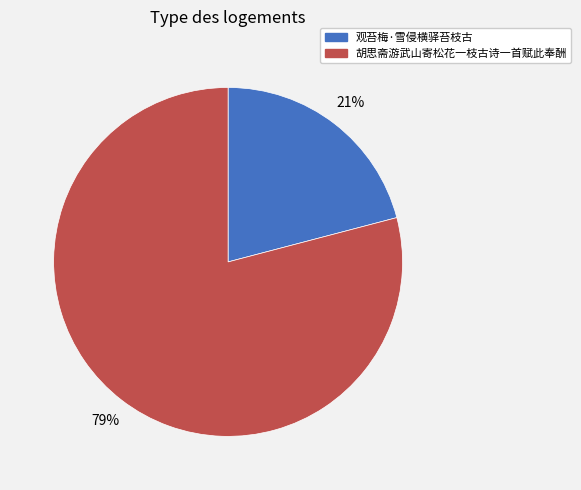

To the nearest percent, what portion does 观苔梅·雪侵横驿苔枝古 represent?

21%